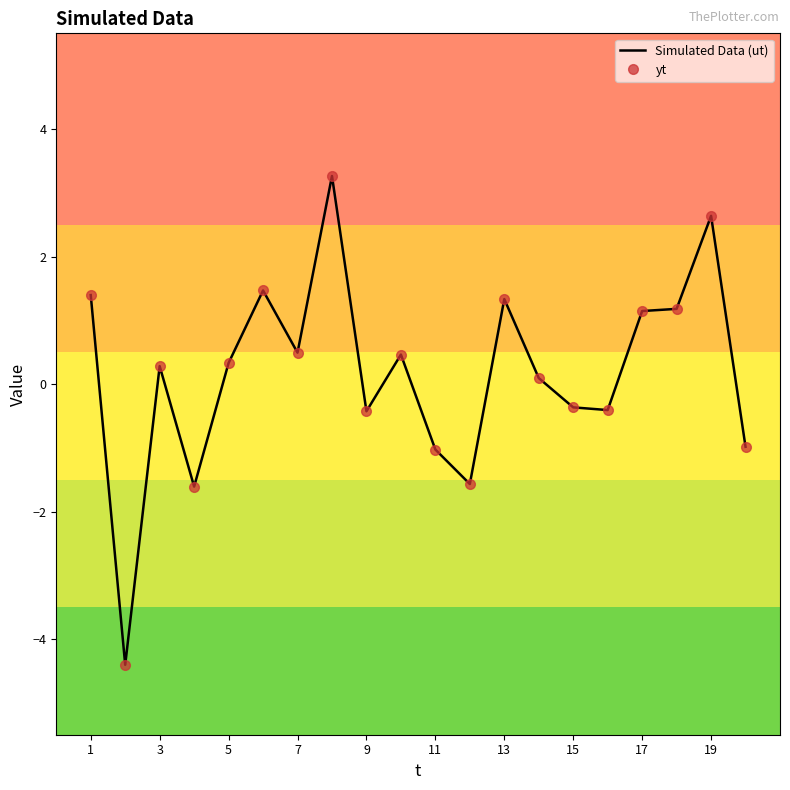

Is this an area chart (filled region under the line)?

No